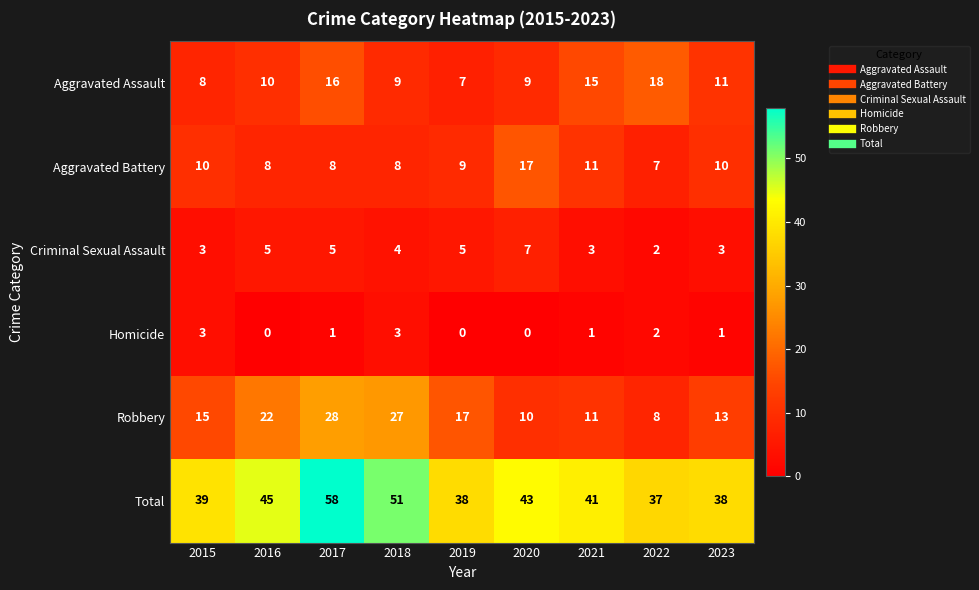

What is the difference between the highest and lowest values at 2020?

43